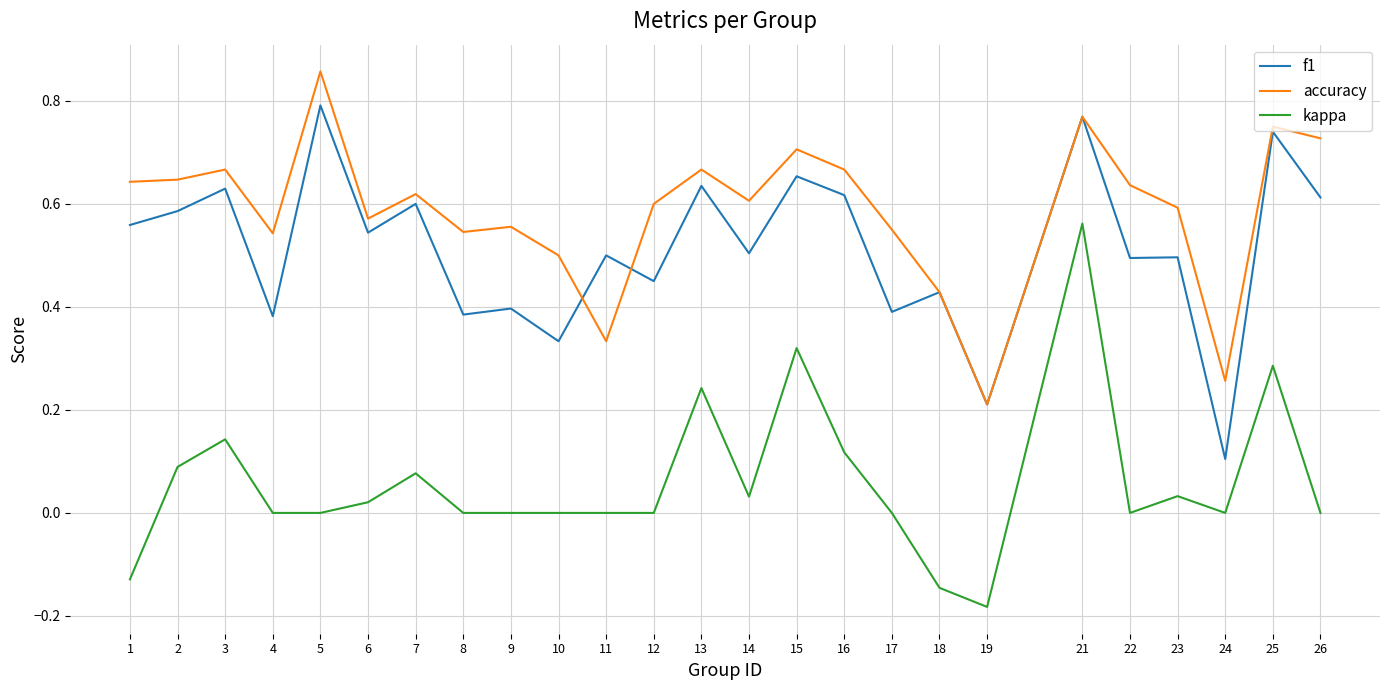

List the series in order of their peak value, highest first.

accuracy, f1, kappa